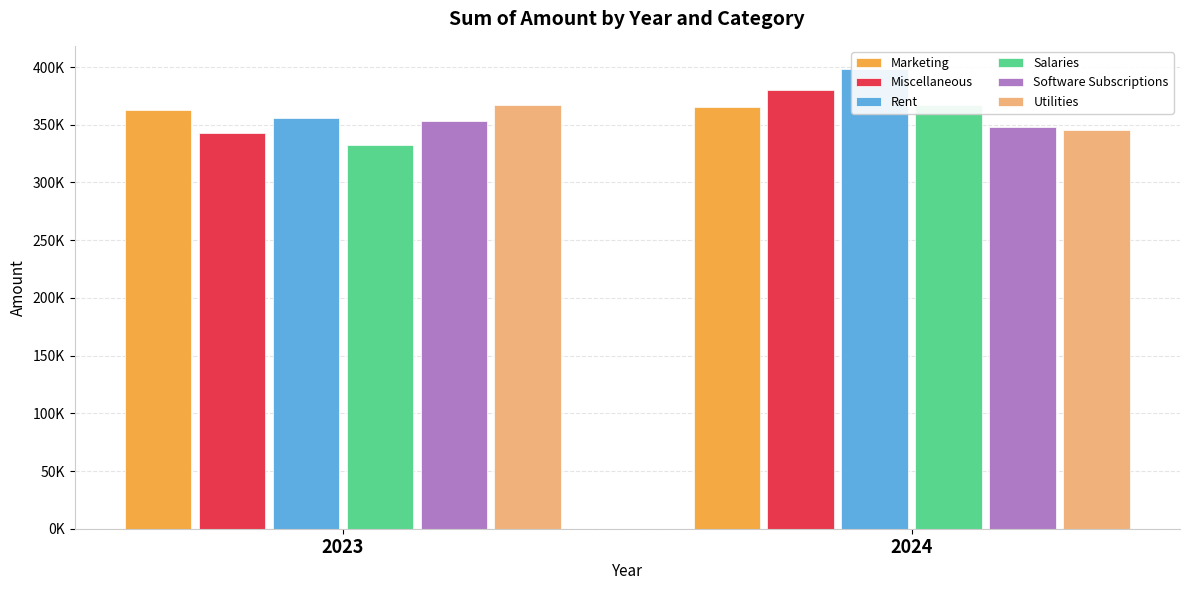

Which series changed the most between 2023 and 2024?

Rent